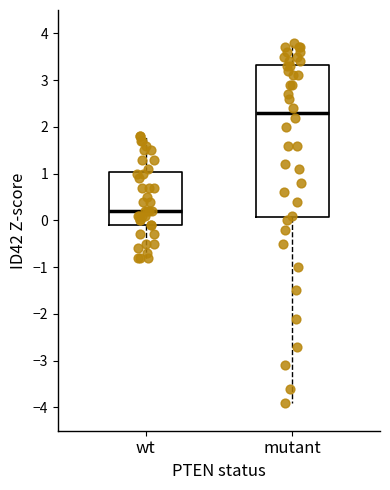

Where is the upper edge of the box for wt on the y-axis? The values are not printed on the chart, so give them approximately, as read against the axis.

1.0